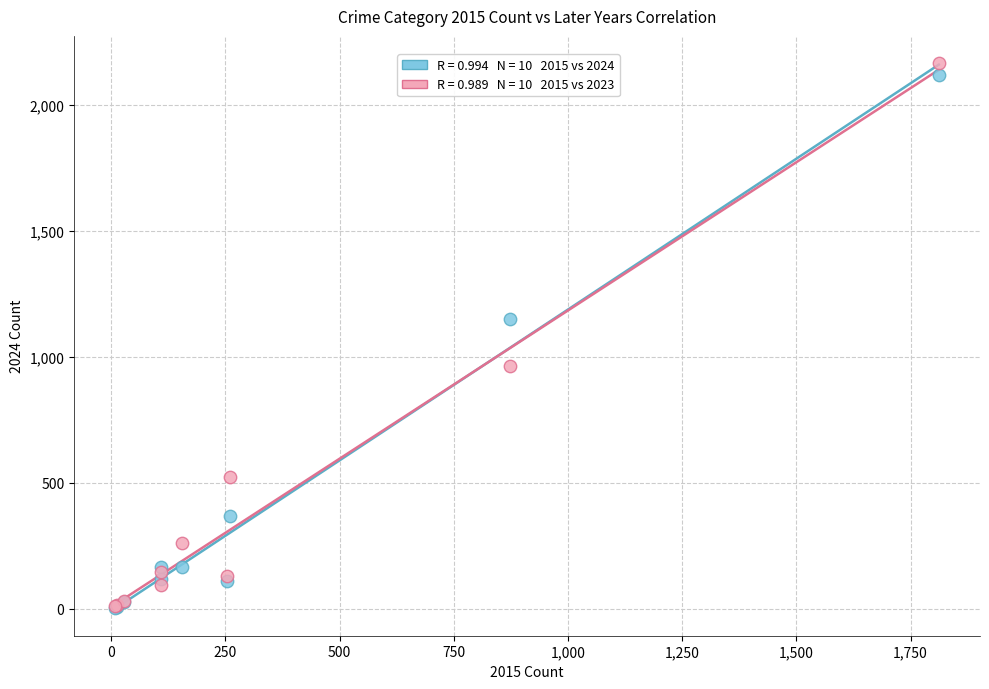

Across all series, what Y value is closest to 1084?

1151